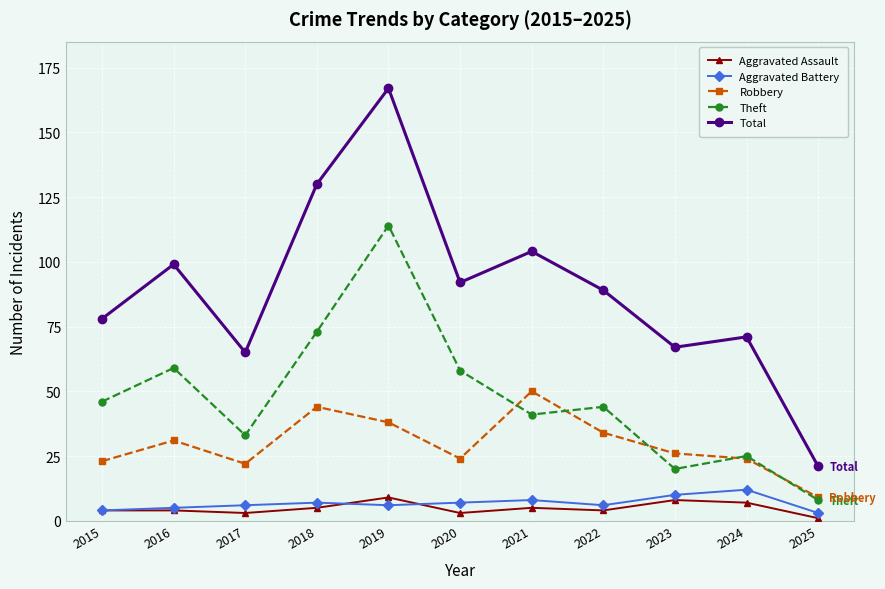

True or false: Theft and Aggravated Assault intersect in this chart.

False